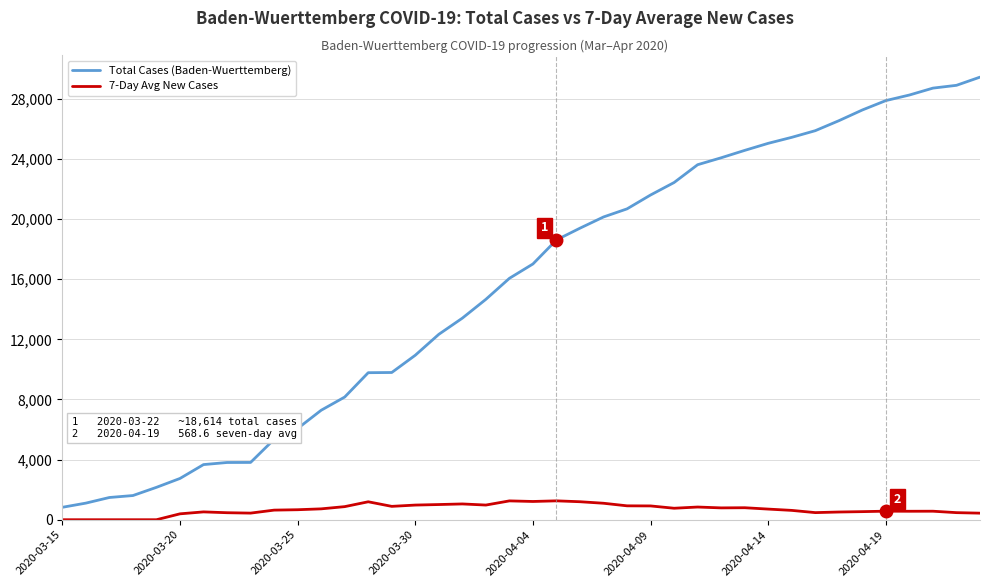

Does the chart have visible grid lines?

Yes